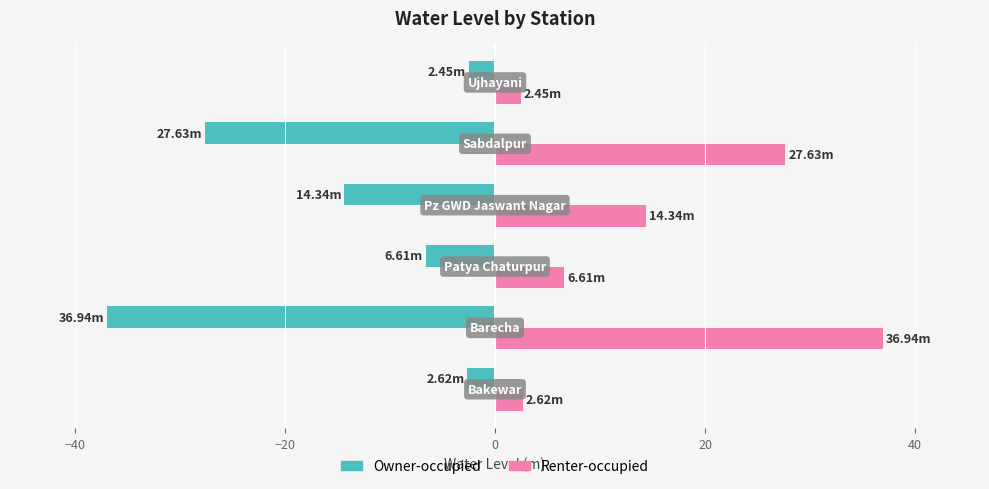

Which series has the largest total across all categories?

Renter-occupied